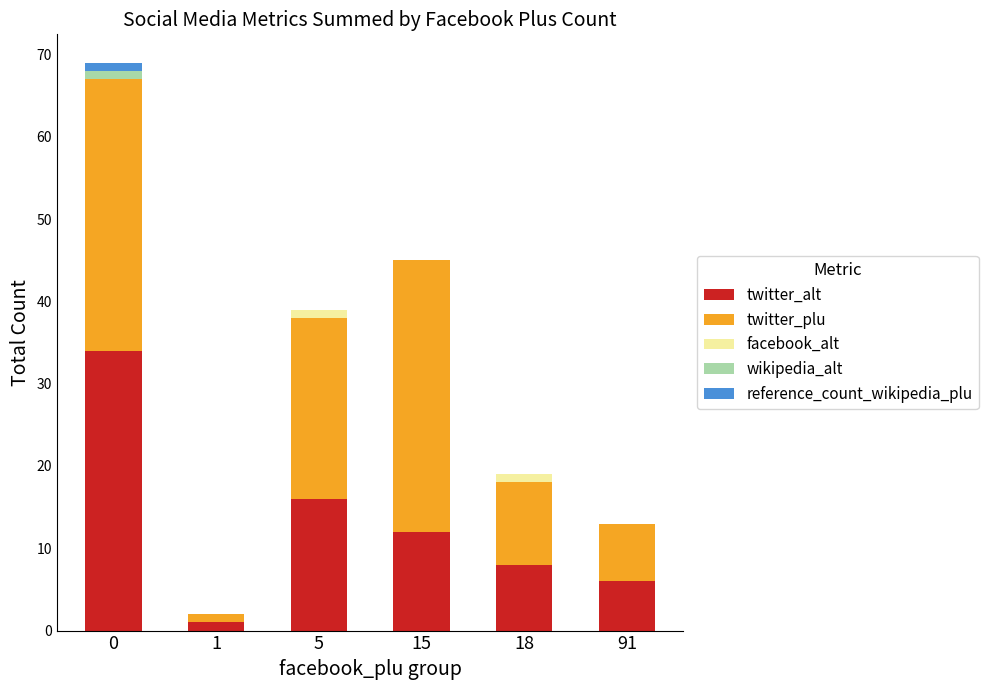

Is it true that twitter_alt equals 12 at 15?

True